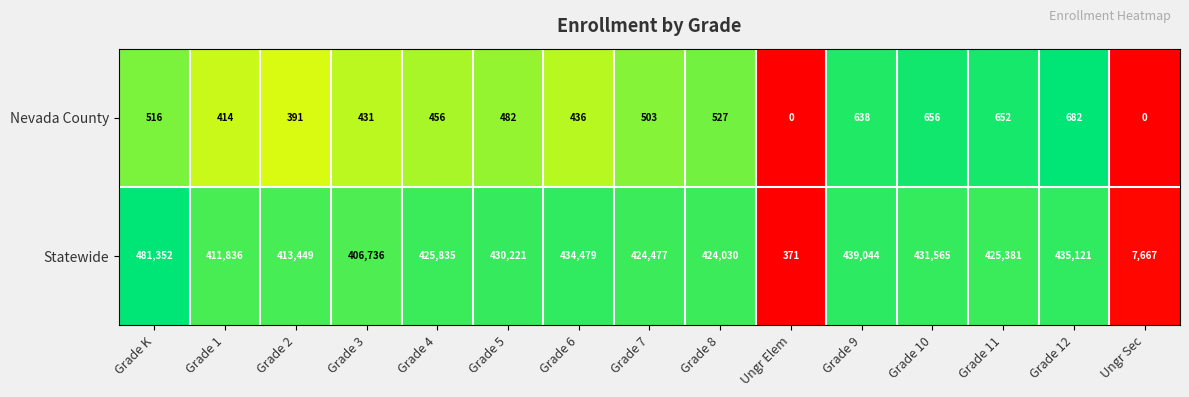

Reading left to right, list all the values displayed in this chart.

Nevada County: Grade K=516	Grade 1=414	Grade 2=391	Grade 3=431	Grade 4=456	Grade 5=482	Grade 6=436	Grade 7=503	Grade 8=527	Ungr Elem=0	Grade 9=638	Grade 10=656	Grade 11=652	Grade 12=682	Ungr Sec=0
Statewide: Grade K=481352	Grade 1=411836	Grade 2=413449	Grade 3=406736	Grade 4=425835	Grade 5=430221	Grade 6=434479	Grade 7=424477	Grade 8=424030	Ungr Elem=371	Grade 9=439044	Grade 10=431565	Grade 11=425381	Grade 12=435121	Ungr Sec=7667